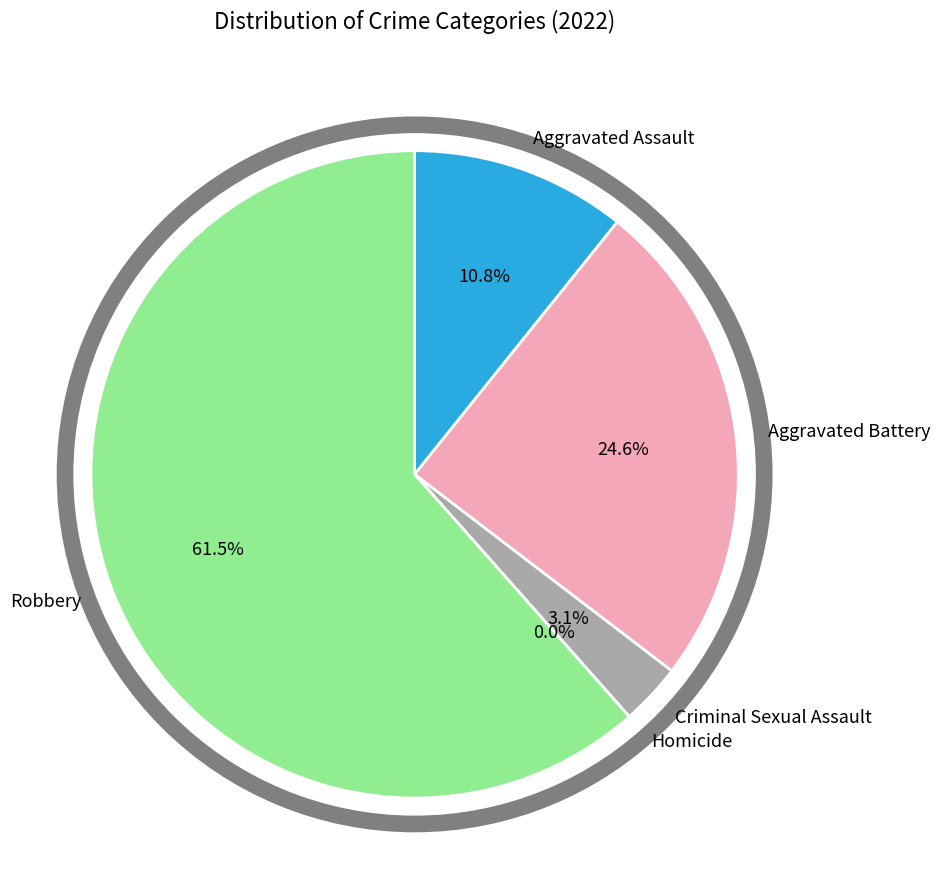

Which slice represents more than half of the pie?

Robbery